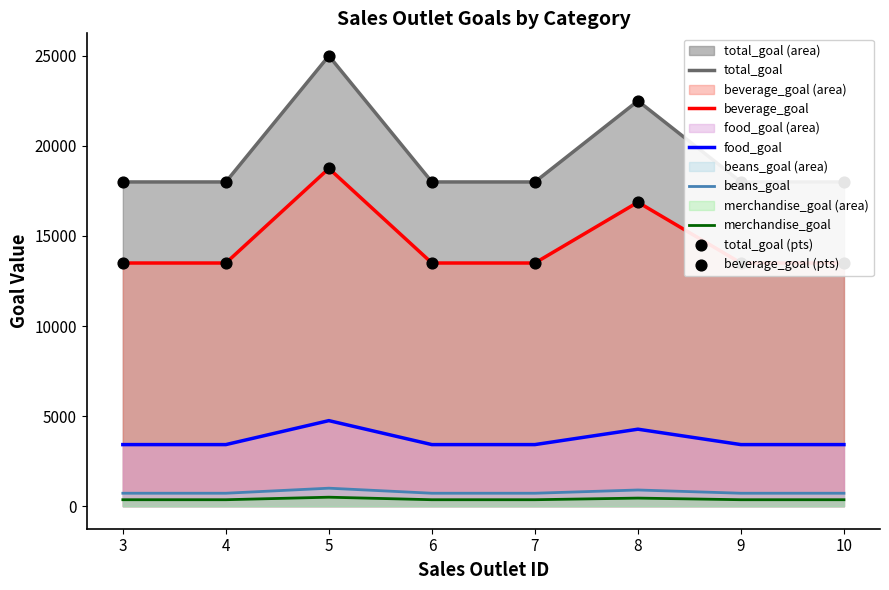

What are all the series names shown in the legend?

beans_goal, beverage_goal, food_goal, merchandise_goal, total_goal